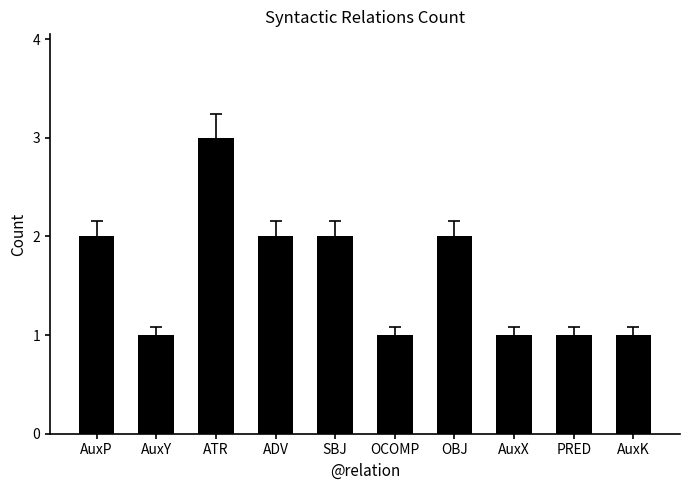

What is the sum of the values at AuxK and OBJ?

3